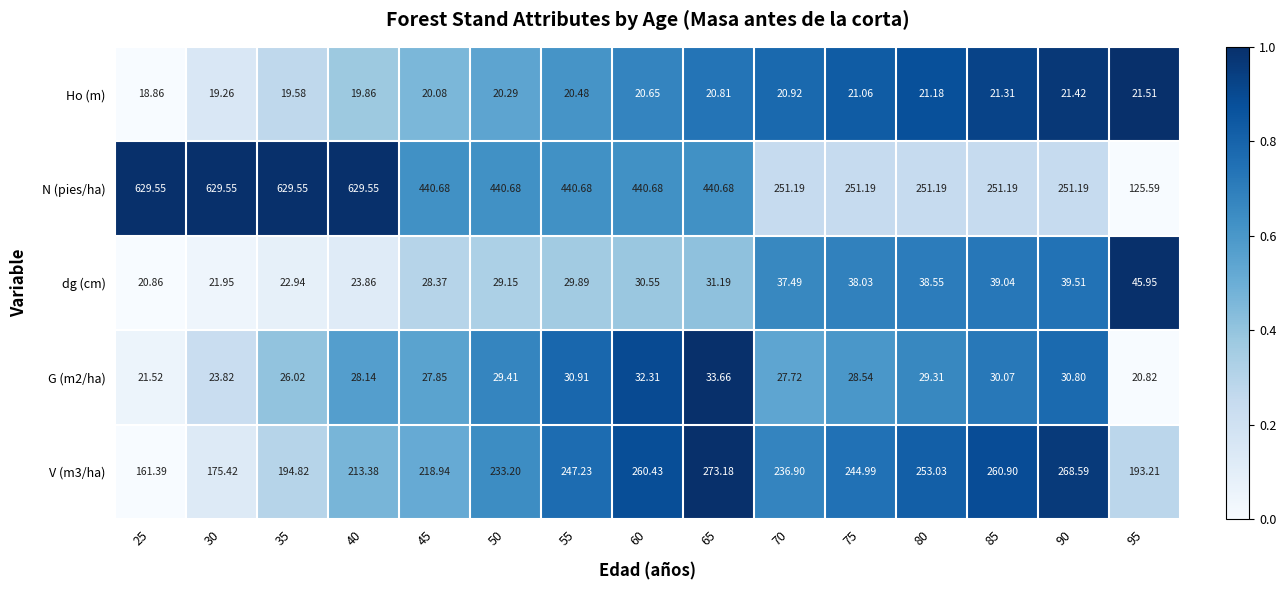

Which series has the largest total across all categories?

N (pies/ha)